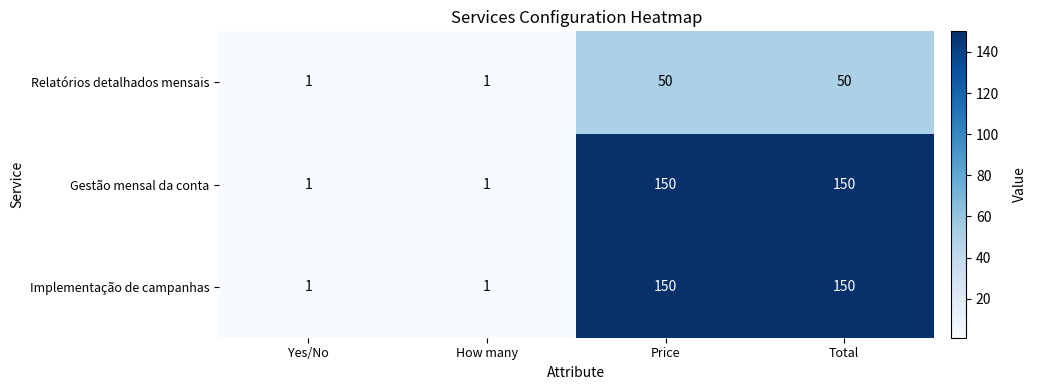

What is the sum of the Relatórios detalhados mensais values at Price and Total?

100